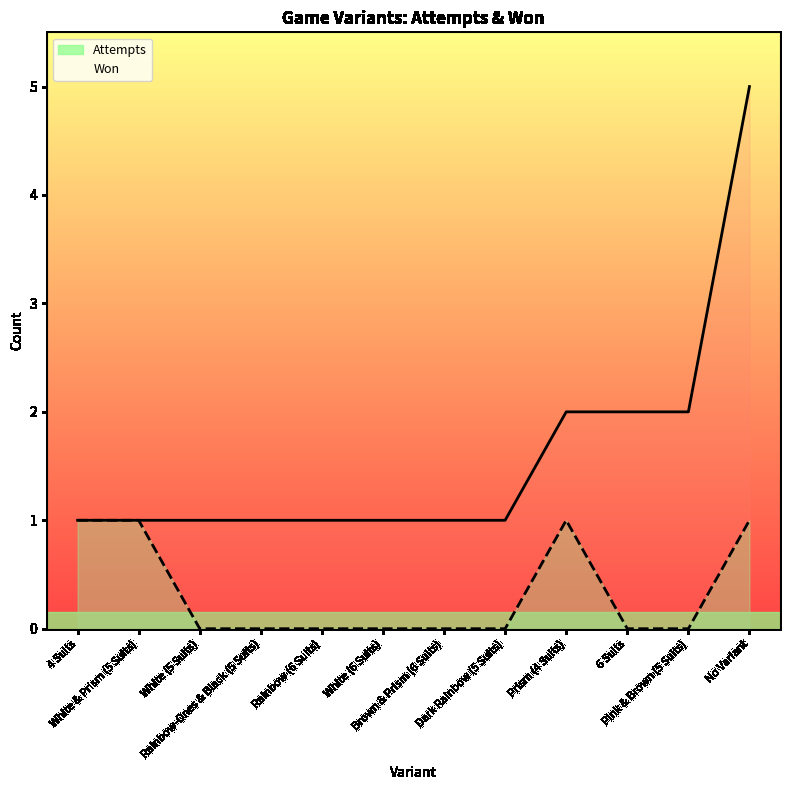

Which series has the largest total across all categories?

attempts